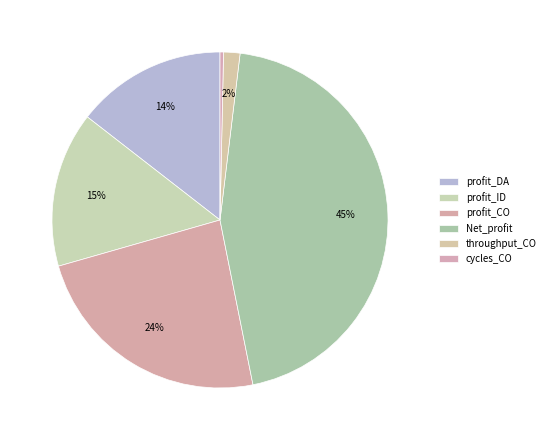

Does profit_DA account for over 50% of the chart?

No